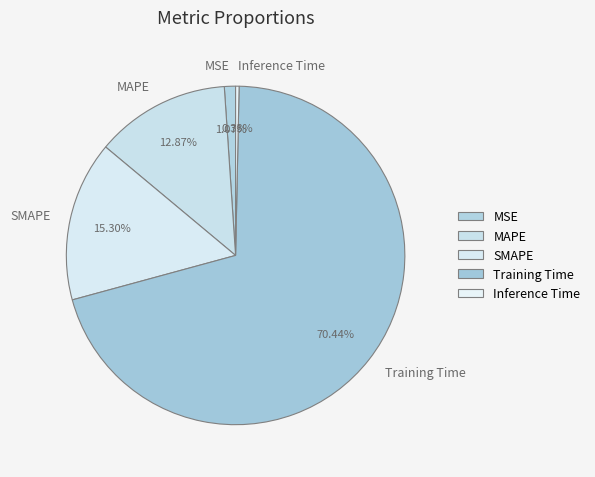

How many slices are in this pie chart?

5